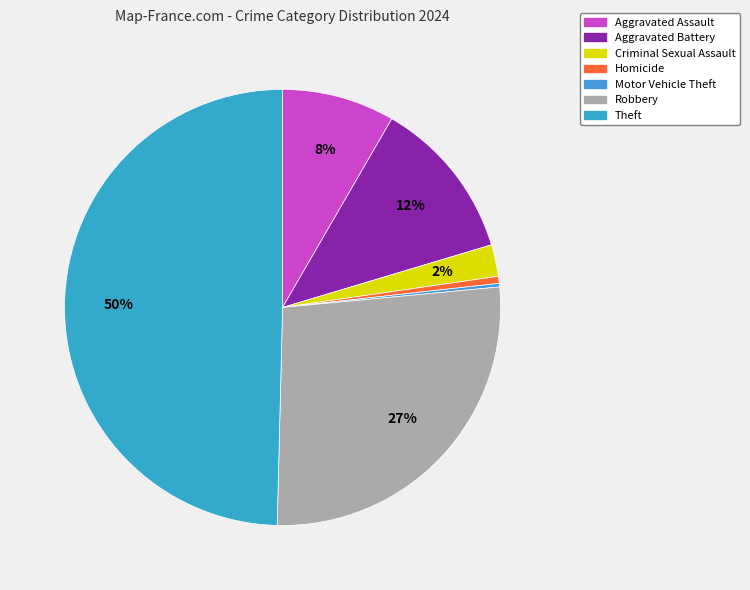

The Aggravated Assault slice represents 21% of the pie. True or false?

False